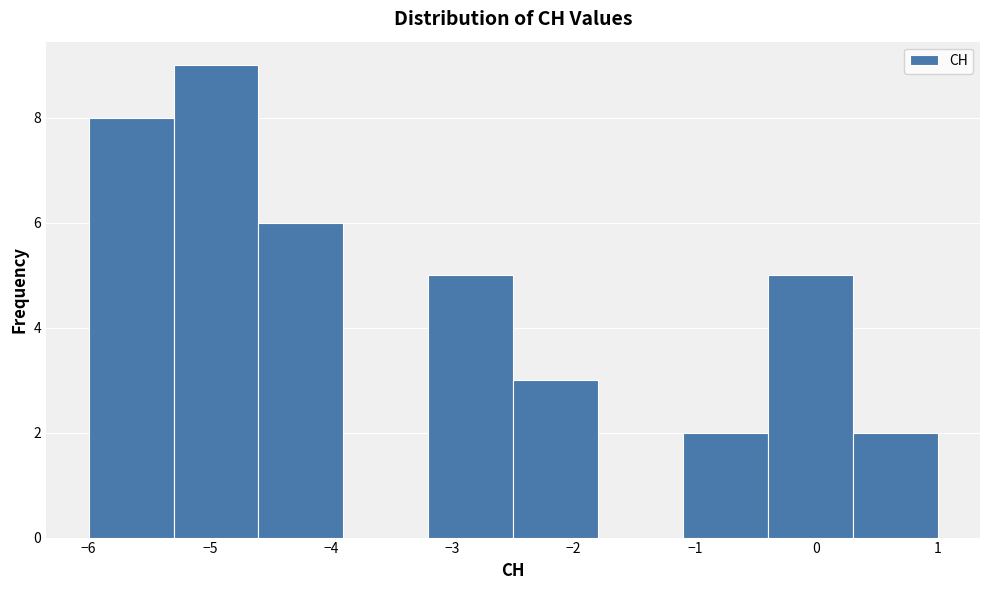

Which range on the x-axis has the tallest bar?

-5.3 to -4.6